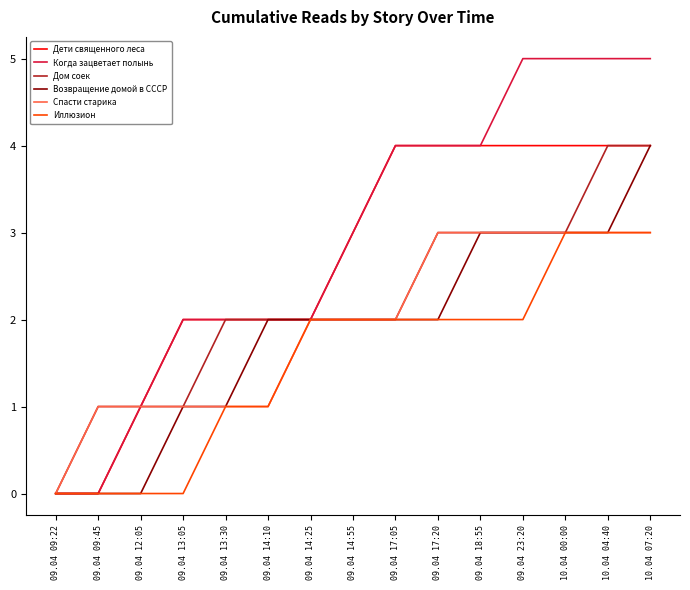

What position from the left is 09.04 14:10?

6